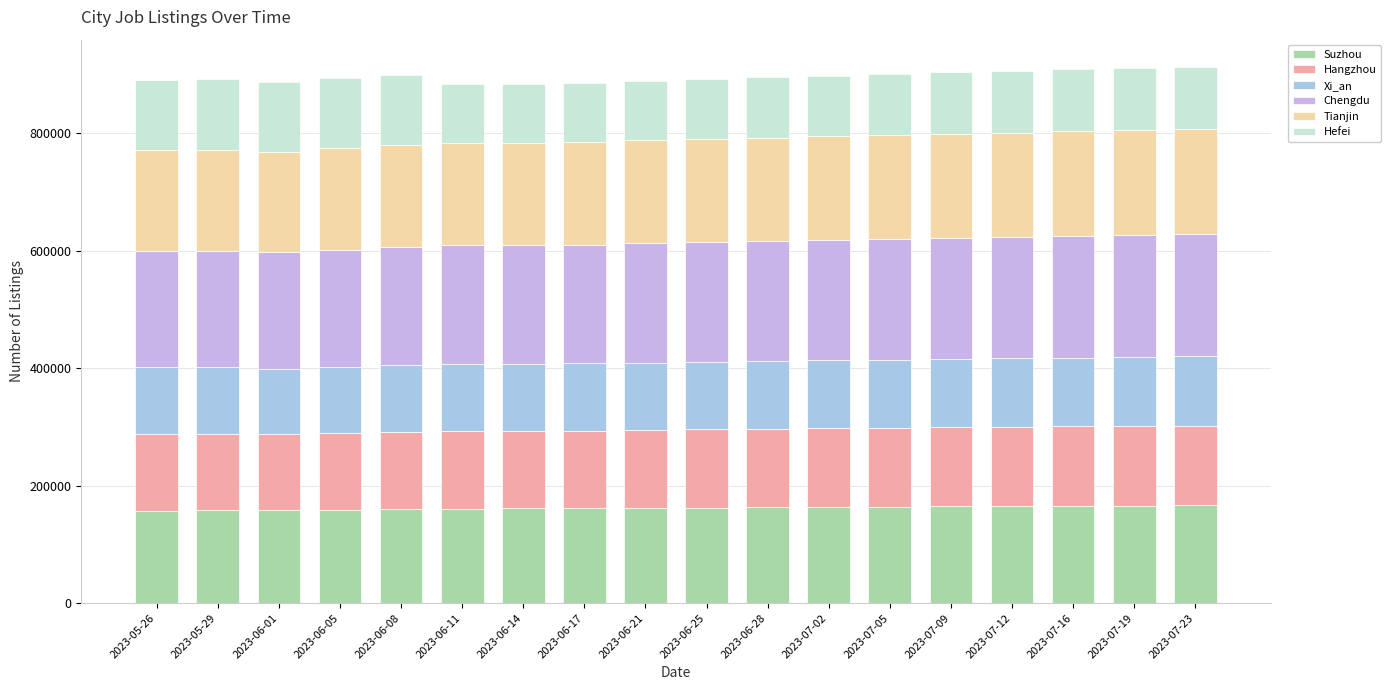

How many bars are there in total?

18